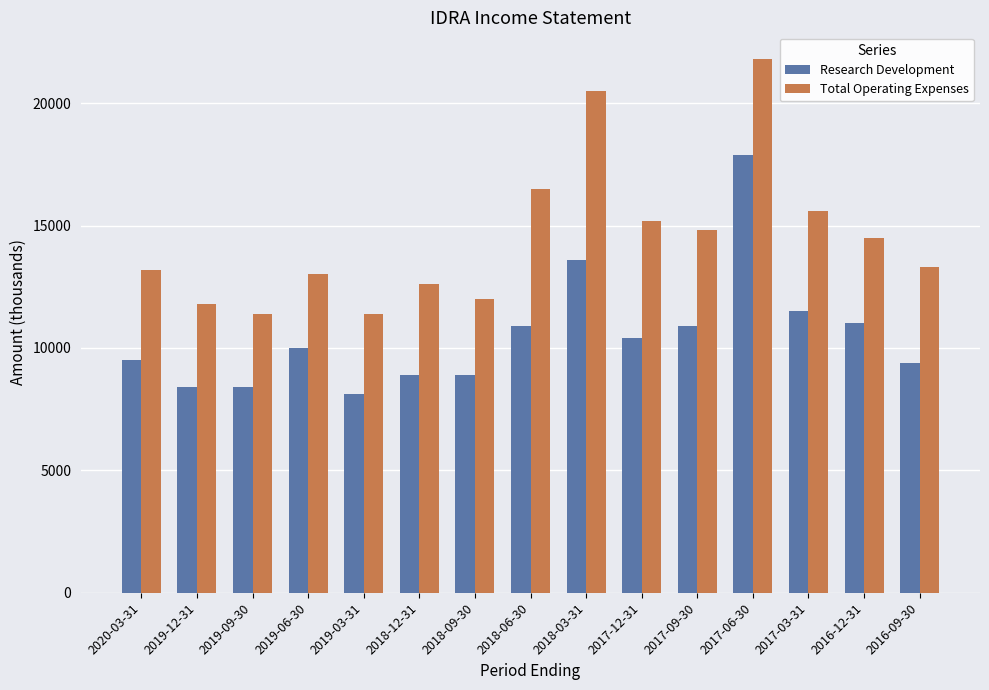

List the series in order of their overall mean, lowest first.

Research Development, Total Operating Expenses